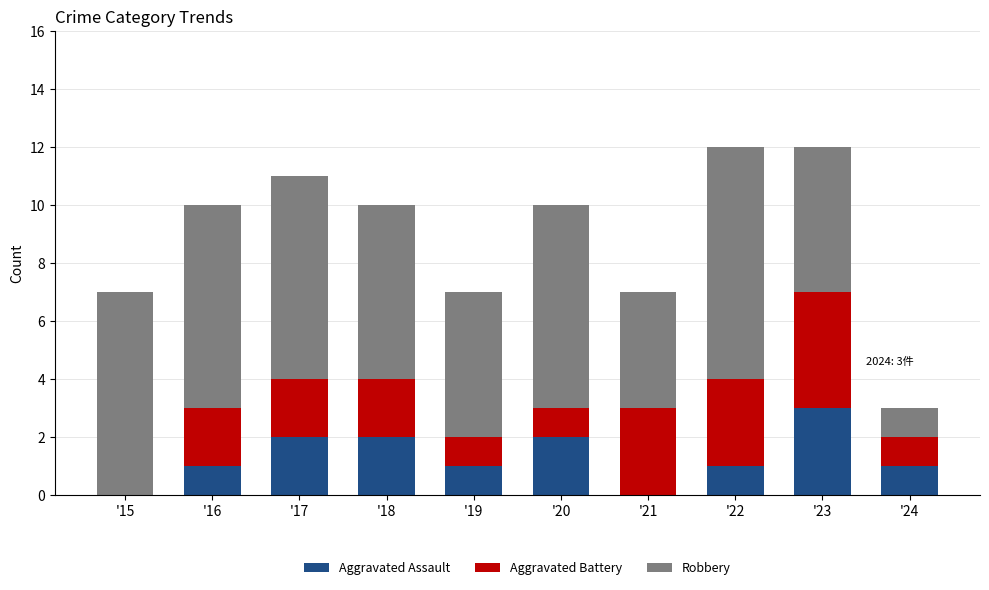

How many categories are shown in the chart?

10